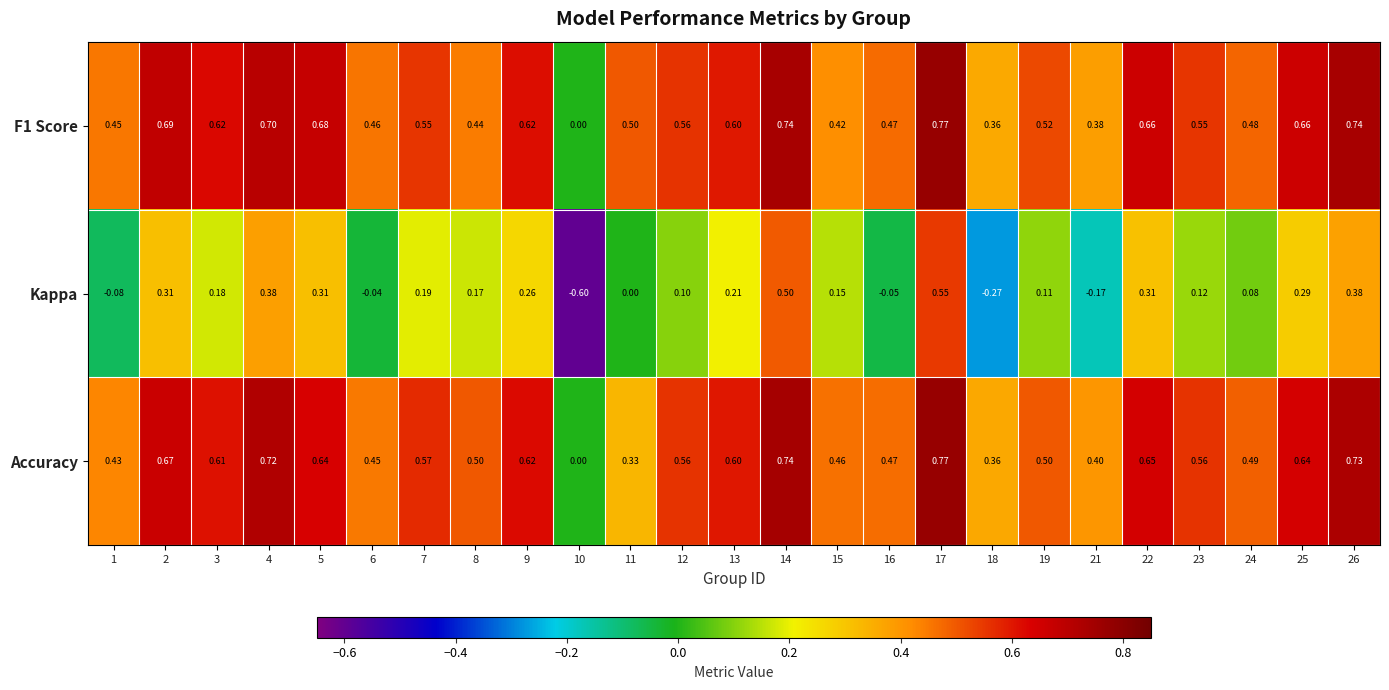

Is the value of Kappa at 26 greater than the value of Accuracy at 21?

No